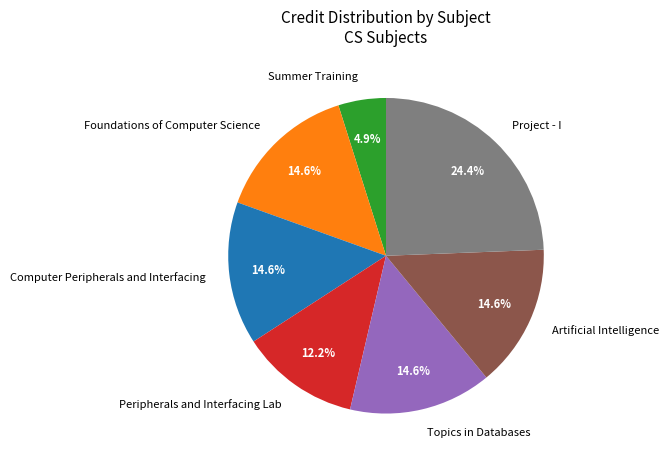

To the nearest percent, what is the combined percentage of Computer Peripherals and Interfacing and Foundations of Computer Science?

29%